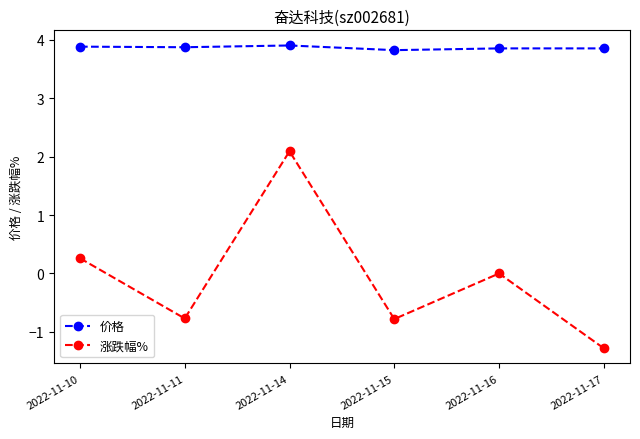

True or false: 价格 and 涨跌幅% cross at least once.

False